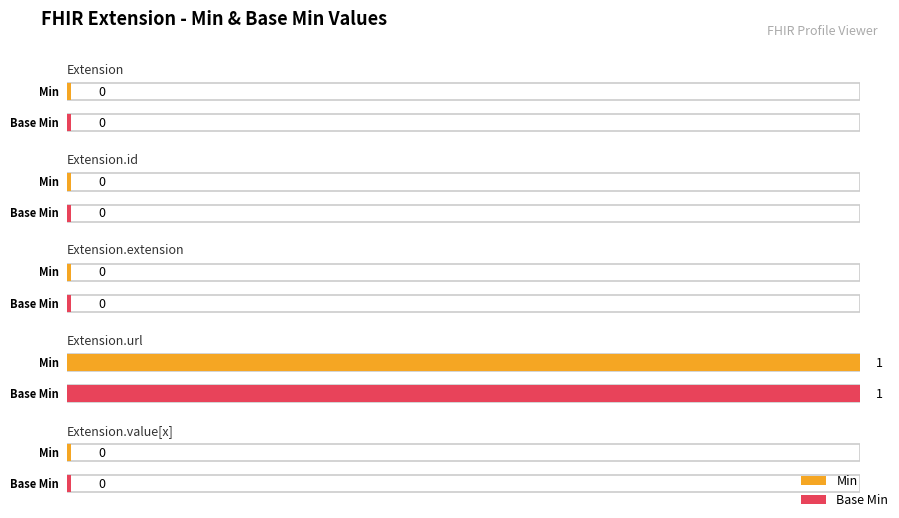

What is the label of the 5th bar from the left?

Extension.value[x]